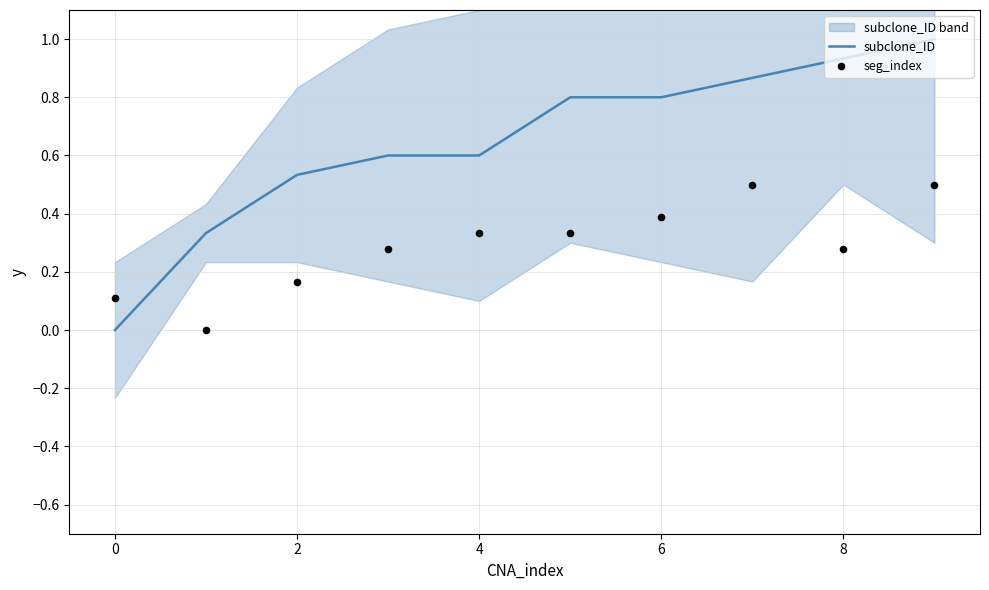

Which series has the widest spread of Y values?

subclone_ID